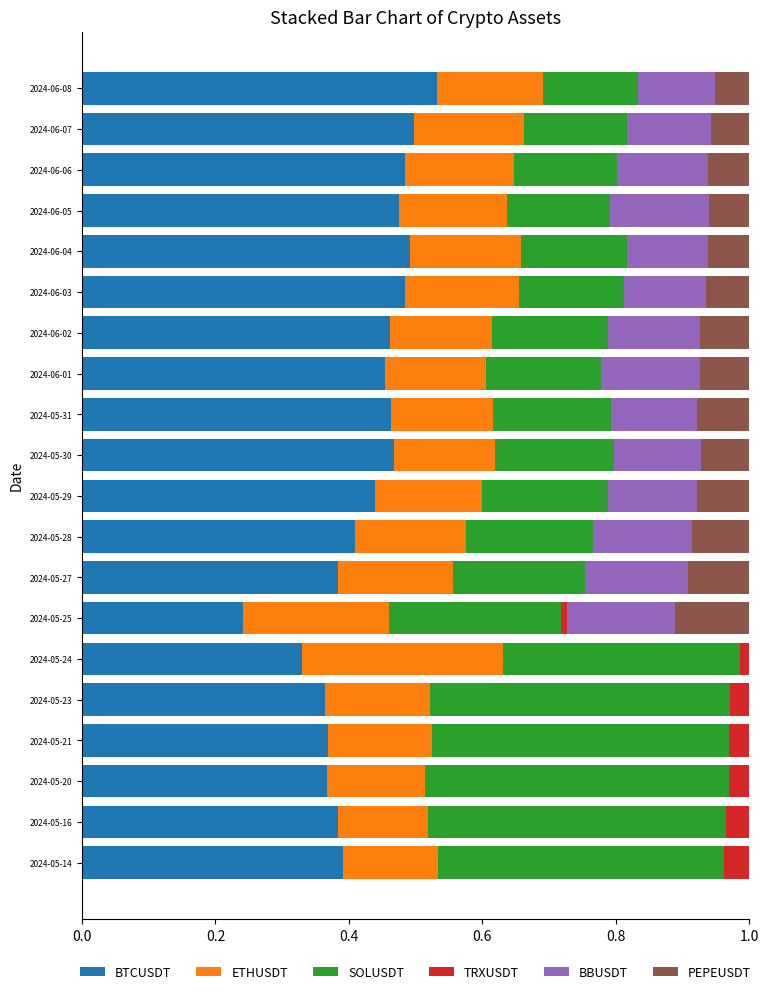

What is the total value across all series at 2024-06-08?

1.0